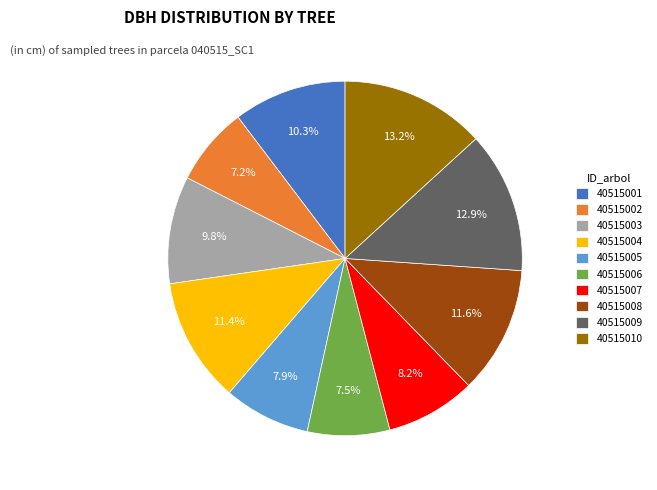

Combined, do 40515001 and 40515009 account for over 50%?

No